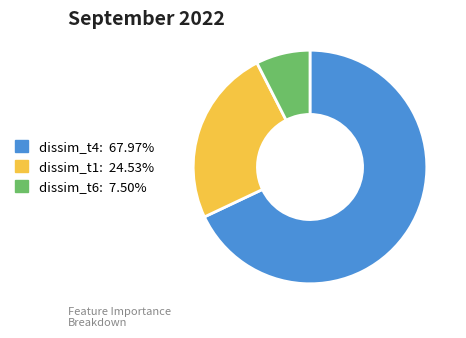

Does dissim_t4 represent more than half of the total?

Yes